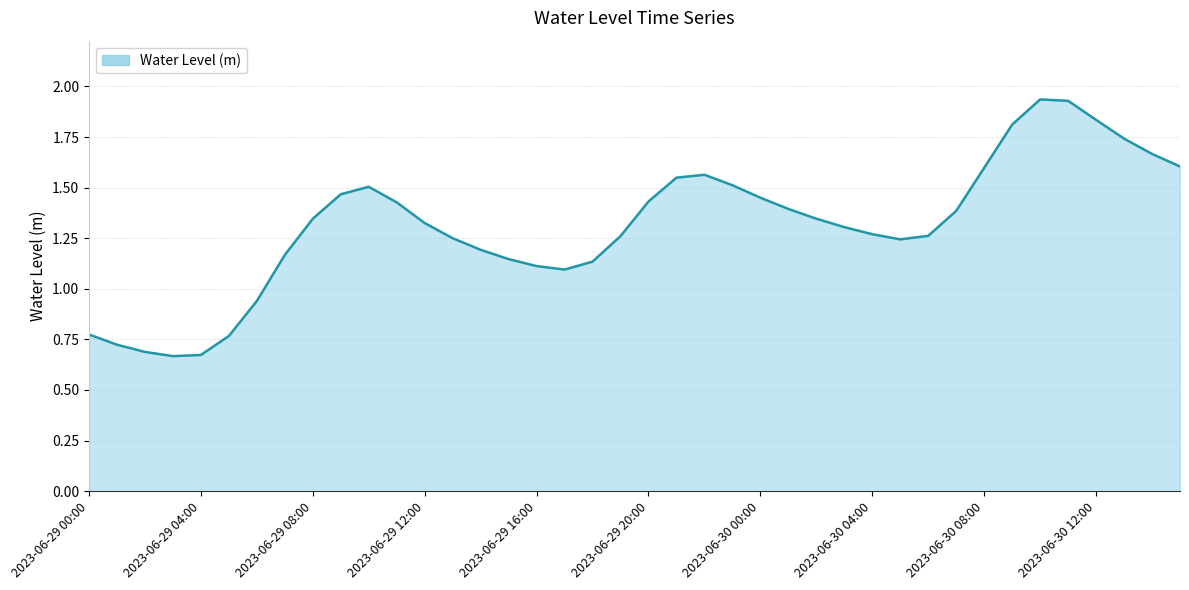

What is the sum of all values?

52.5